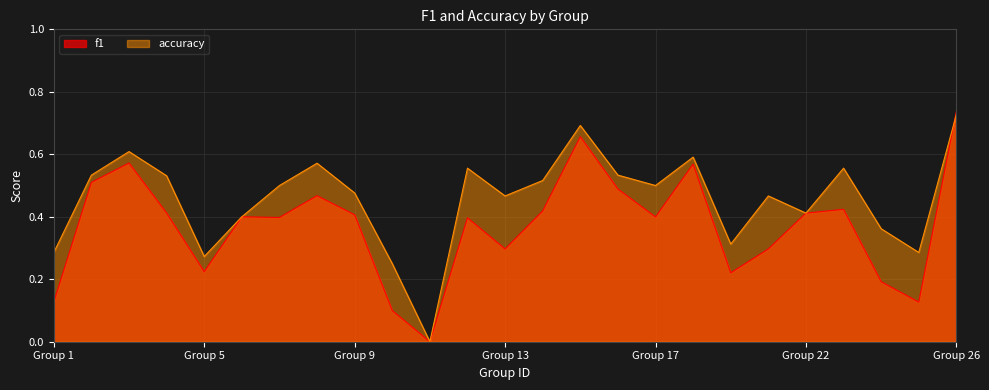

True or false: f1 and accuracy intersect in this chart.

True